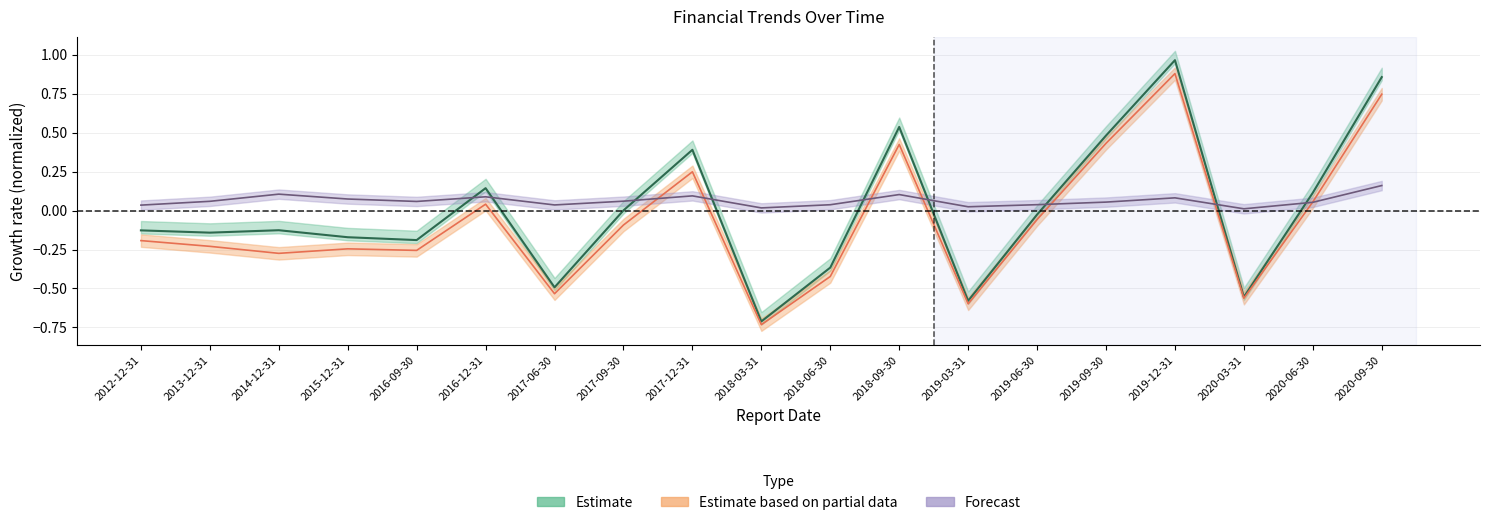

List the labels in order of PARENT_NETPROFIT value, smallest first.

2020-03-31, 2018-03-31, 2019-03-31, 2012-12-31, 2017-06-30, 2018-06-30, 2019-06-30, 2020-06-30, 2019-09-30, 2016-09-30, 2013-12-31, 2017-09-30, 2015-12-31, 2019-12-31, 2016-12-31, 2017-12-31, 2018-09-30, 2014-12-31, 2020-09-30